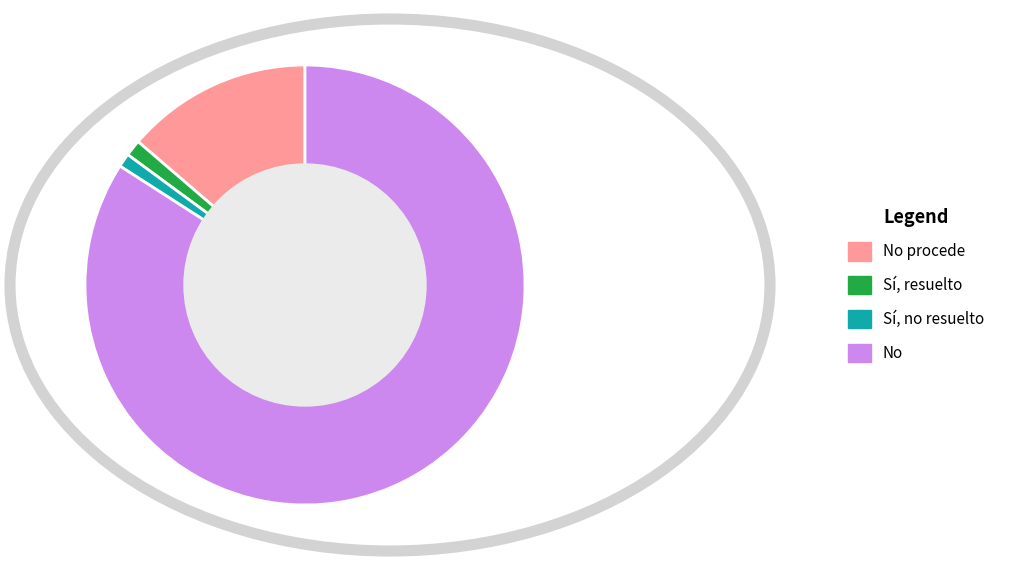

How many slices are in this pie chart?

4